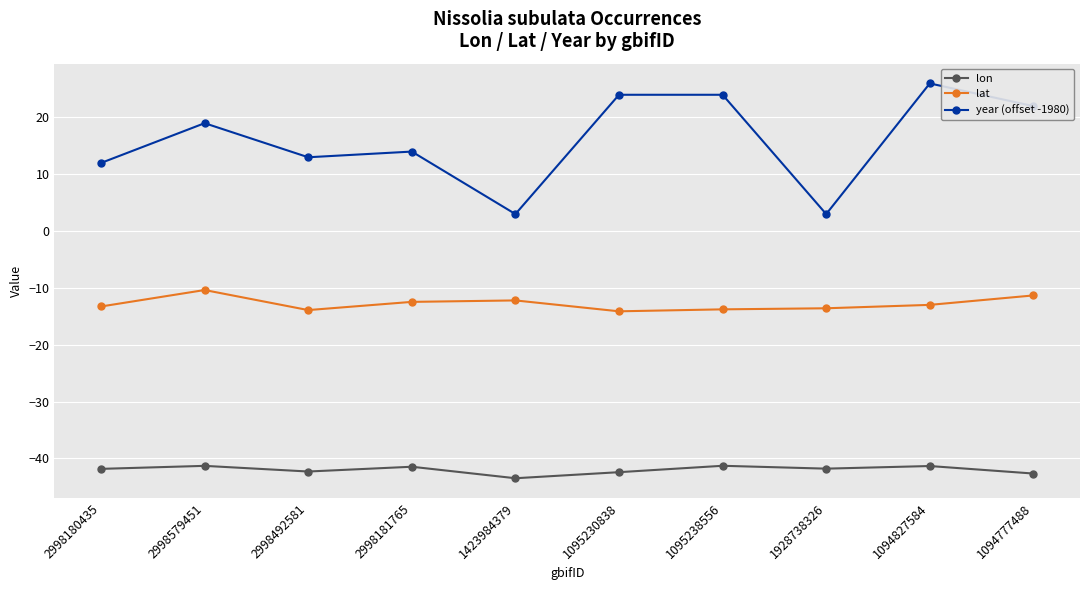

What is the lowest value of the lat series?

-14.1